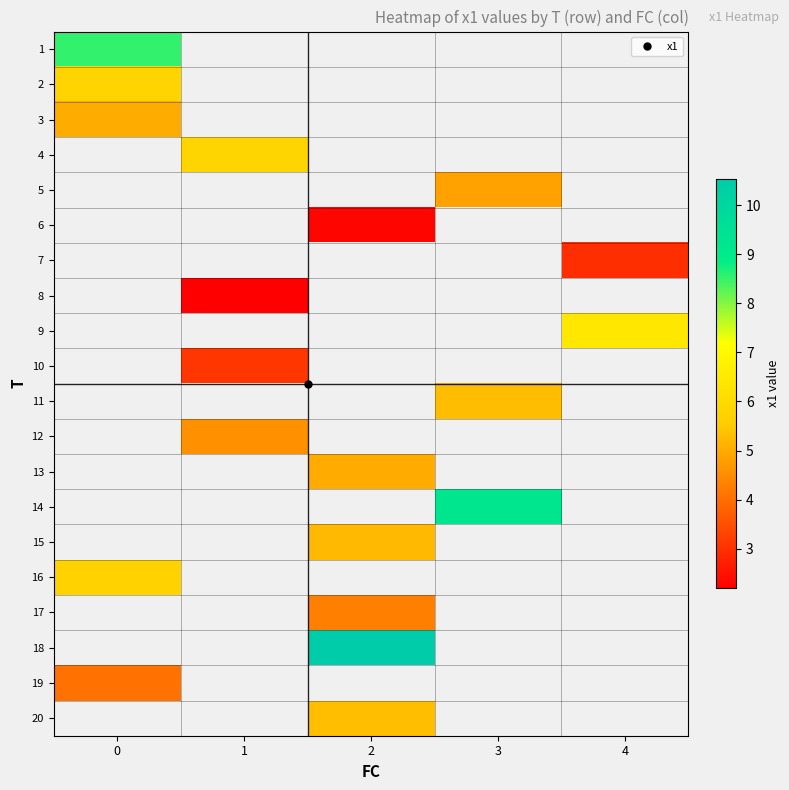

Read the 12 value at 1.

4.6